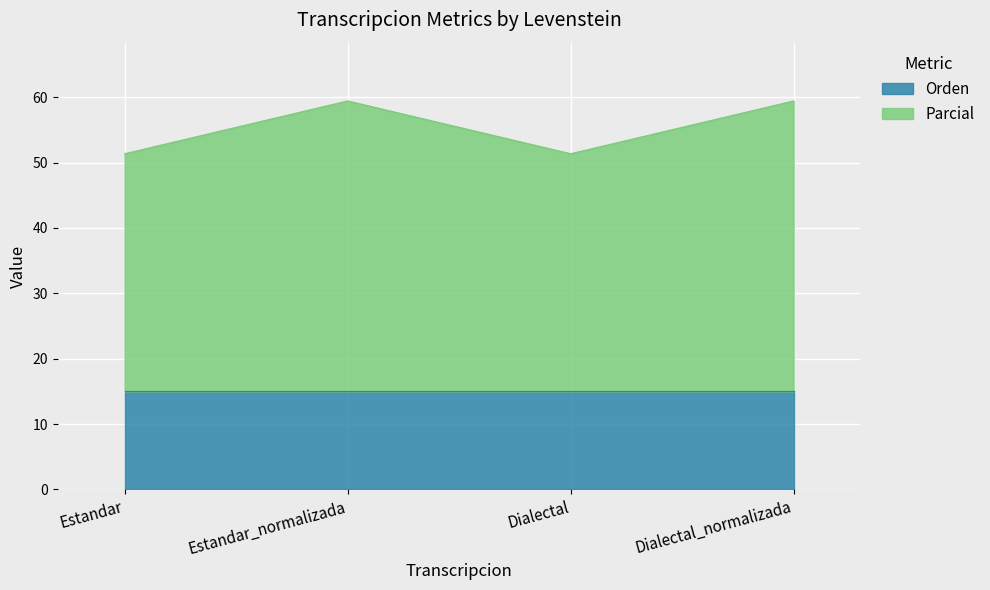

What is the sum of the values at Estandar and Dialectal?

102.7